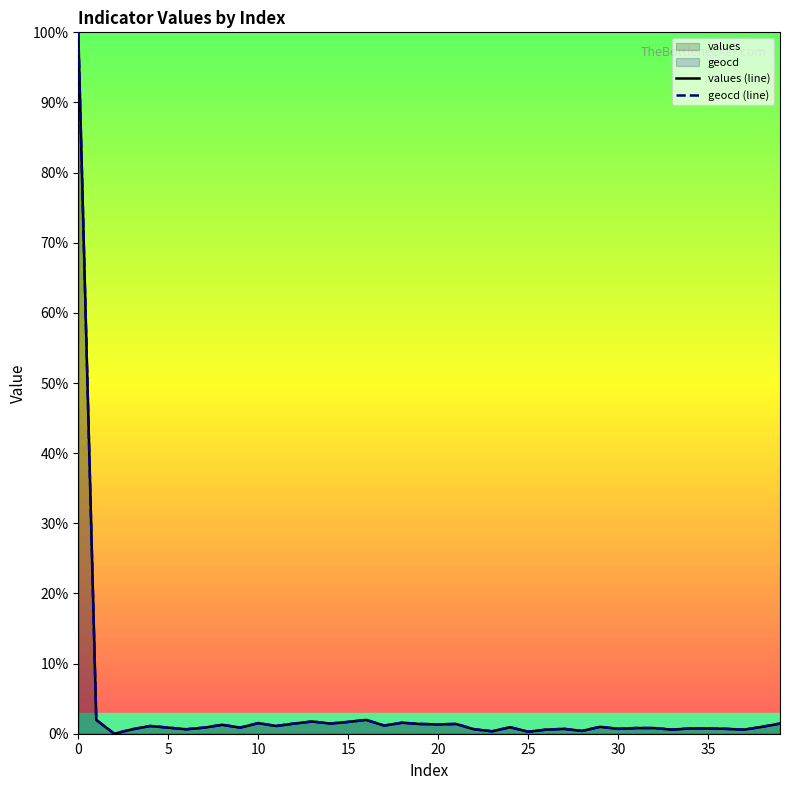

Between 35 and 37, which series saw the biggest shift?

geocd (line)